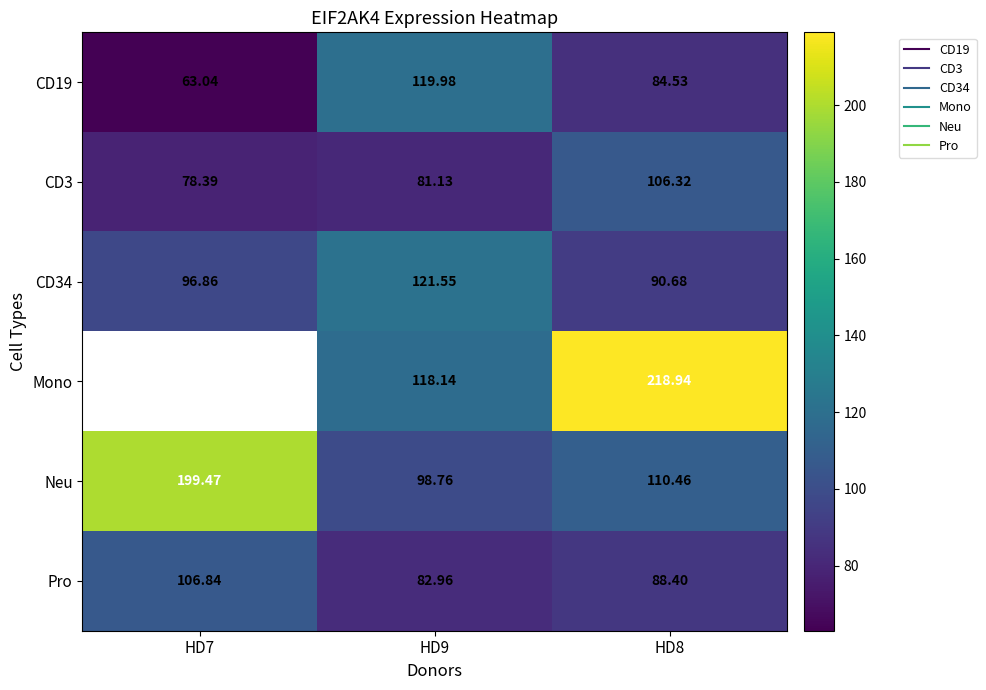

At how many categories does at least one series exceed 124?

2